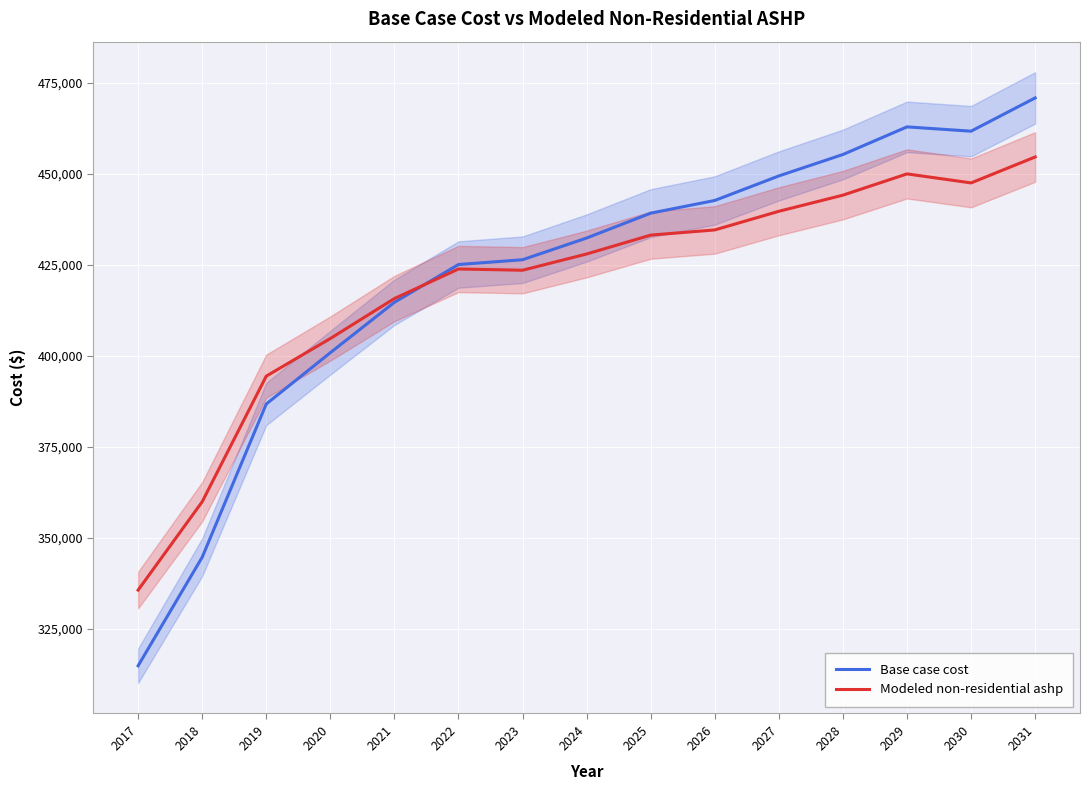

At which category is the sum across all series the highest?

2031